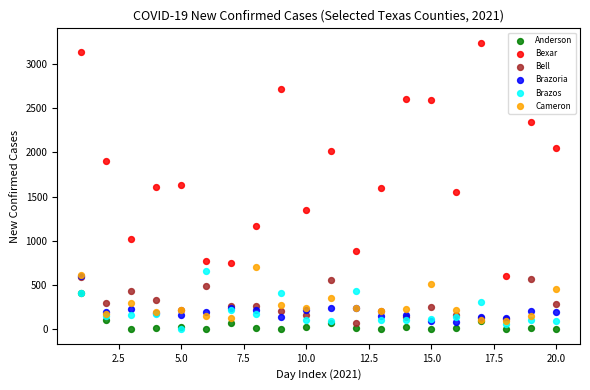

Which series reaches the maximum Y coordinate?

Bexar